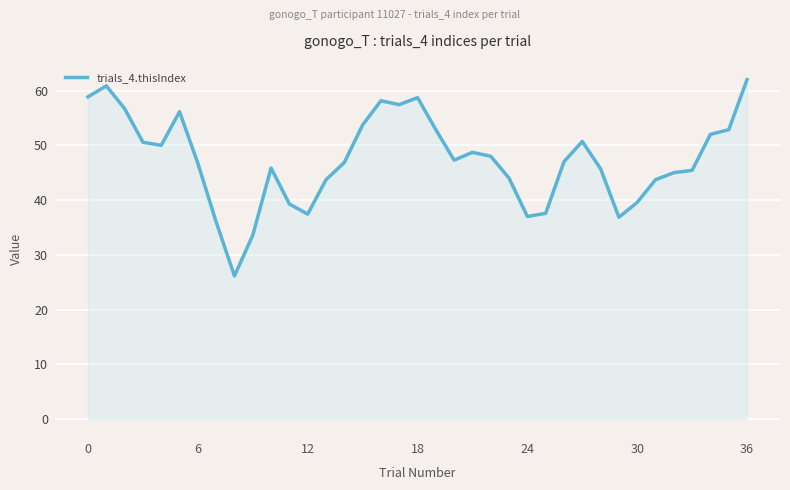

What is the greatest value displayed?

62.0